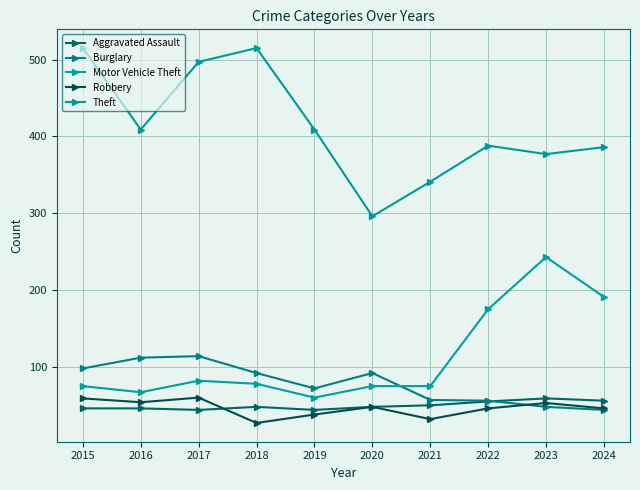

What is the average value of the Motor Vehicle Theft series?

112